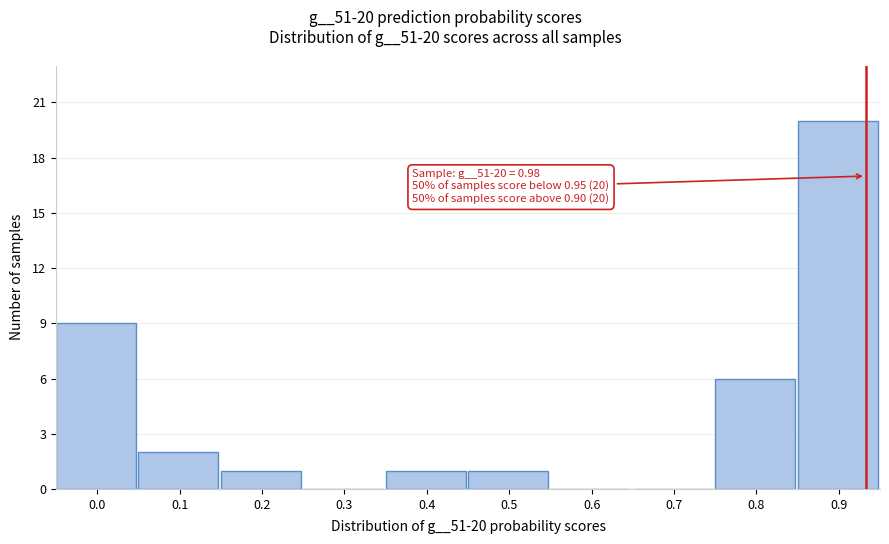

Reading left to right, extract all data points from this chart.

0.0=9	0.1=2	0.2=1	0.3=0	0.4=1	0.5=1	0.6=0	0.7=0	0.8=6	0.9=20